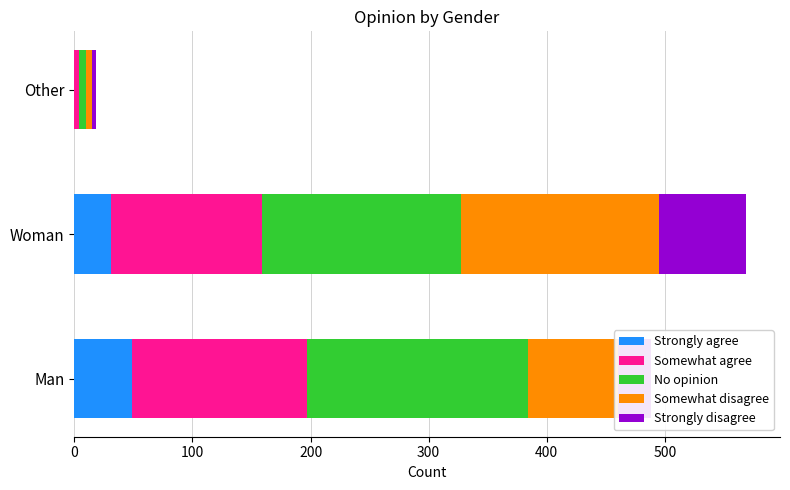

What is the maximum value for Strongly agree?

49